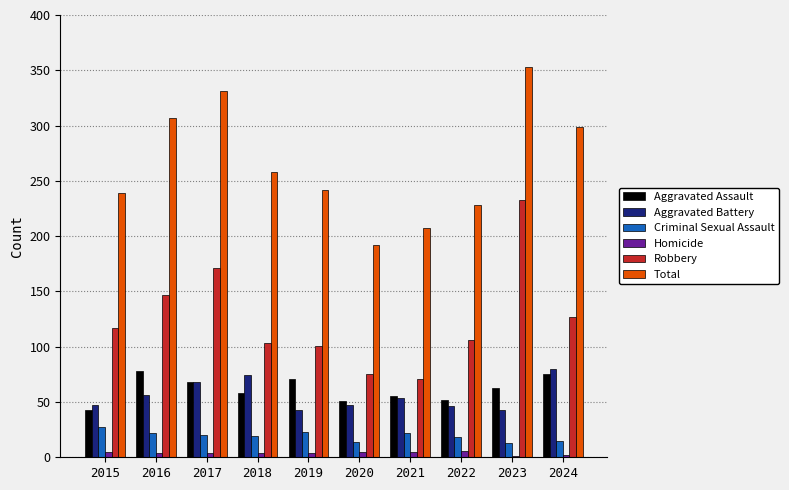

Are the bars horizontal?

No